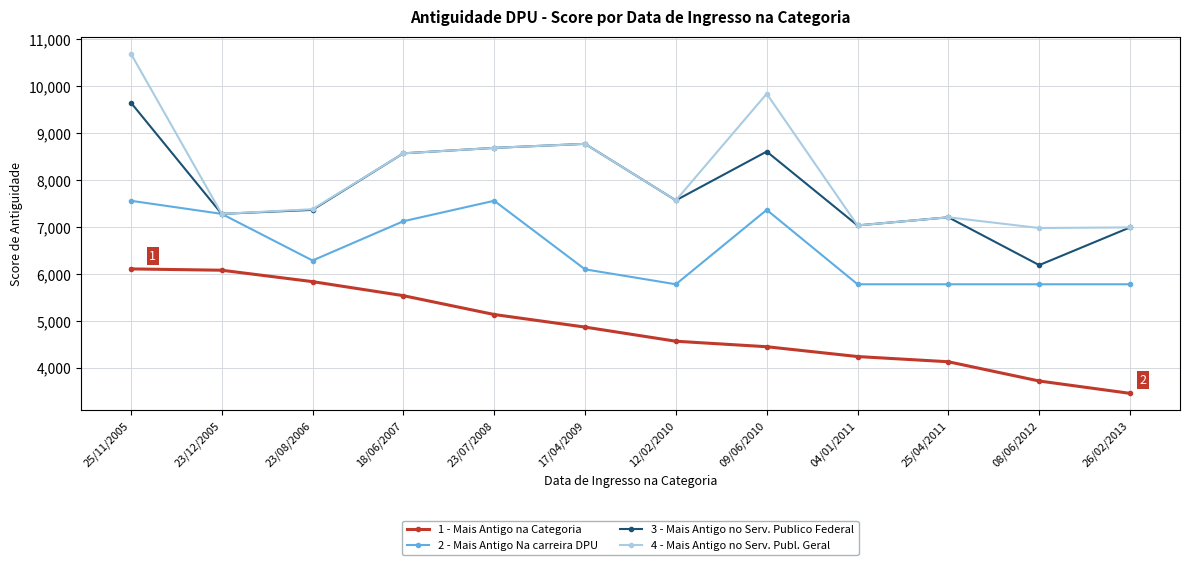

What position from the right is 12/02/2010?

6